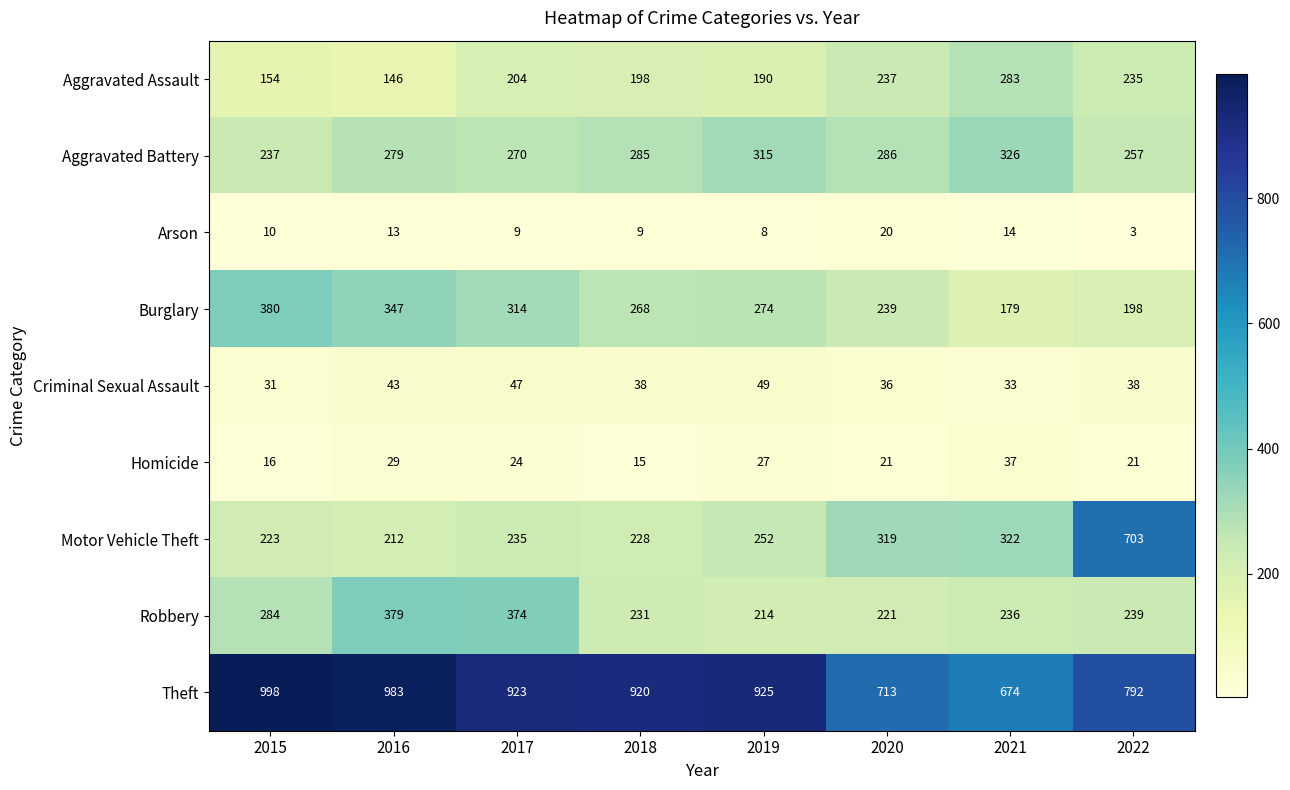

What is the spread (max minus min) of values at 2021?

660